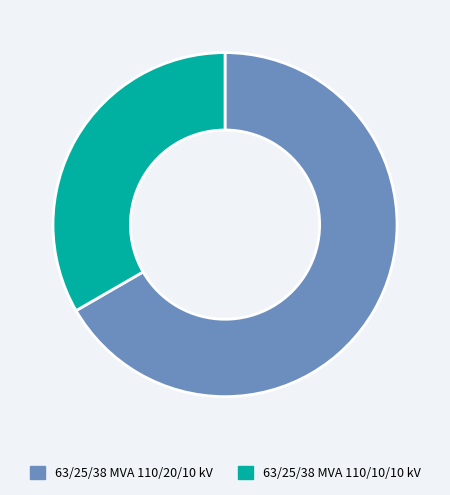

Which has a higher value, 63/25/38 MVA 110/20/10 kV or 63/25/38 MVA 110/10/10 kV?

63/25/38 MVA 110/20/10 kV